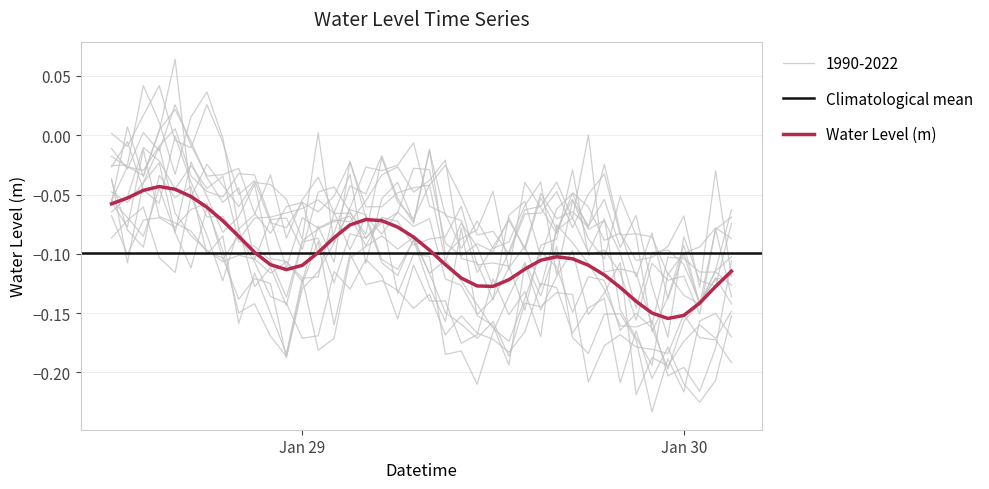

What is the approximate value at 2024-01-29 09:00?

-0.1